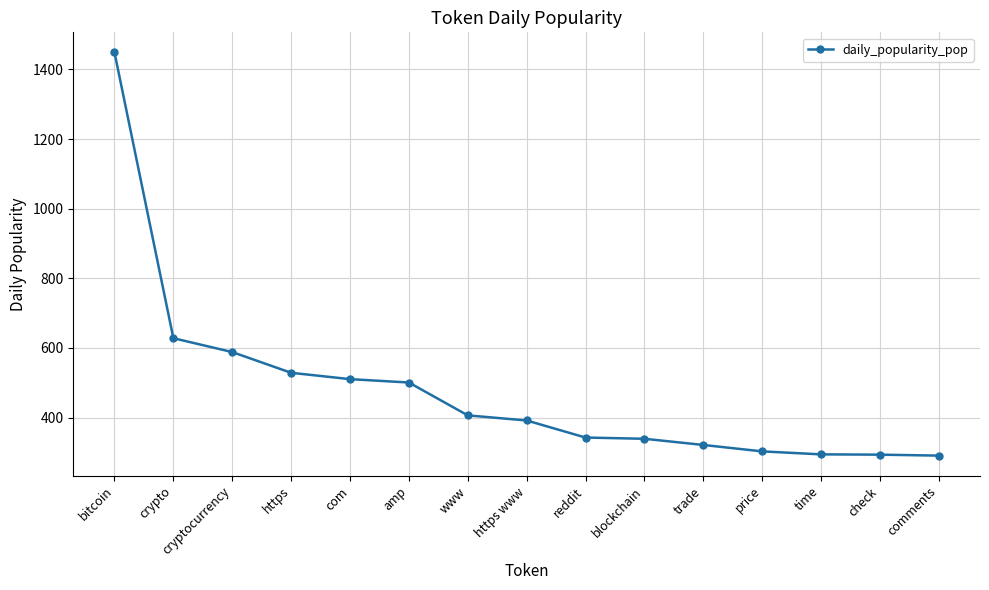

What is the minimum value shown in the chart?

290.8